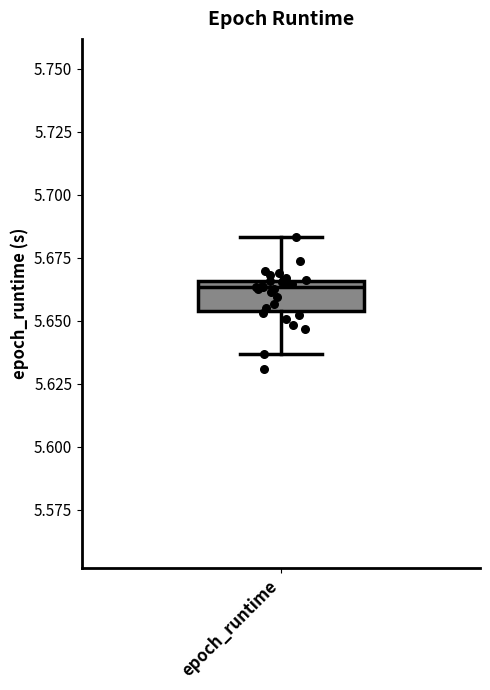

Where is the lower edge of the box for epoch_runtime on the y-axis? The values are not printed on the chart, so give them approximately, as read against the axis.

5.655